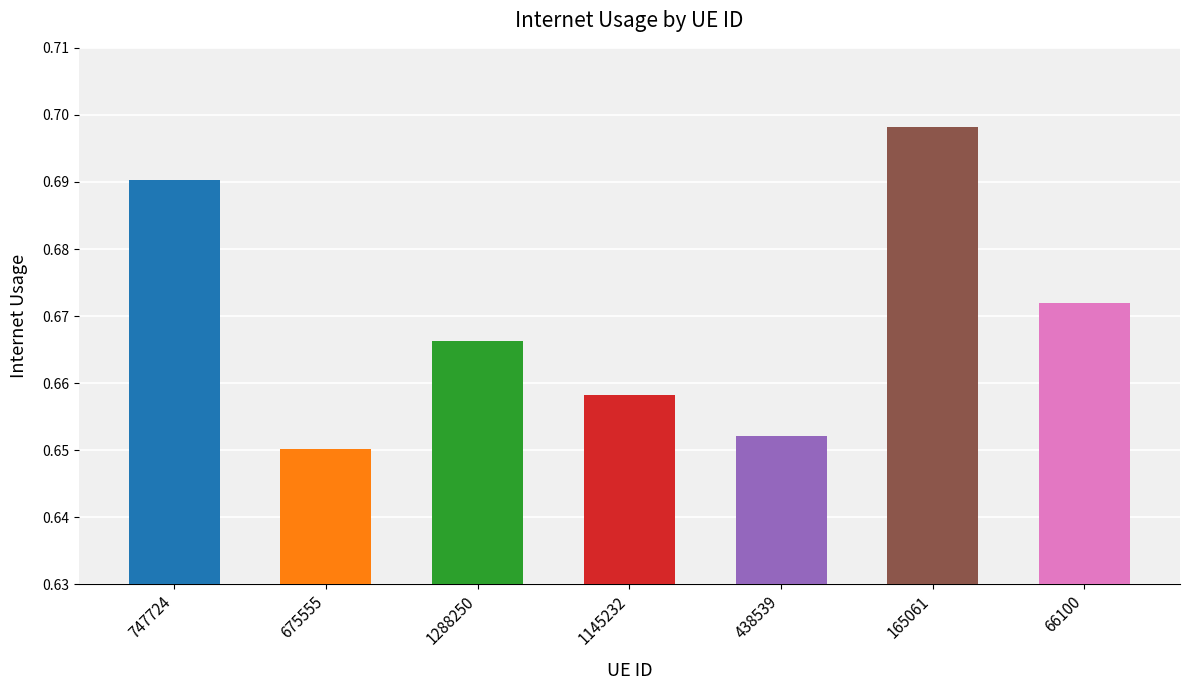

The value at 165061 is 0.9. True or false?

False